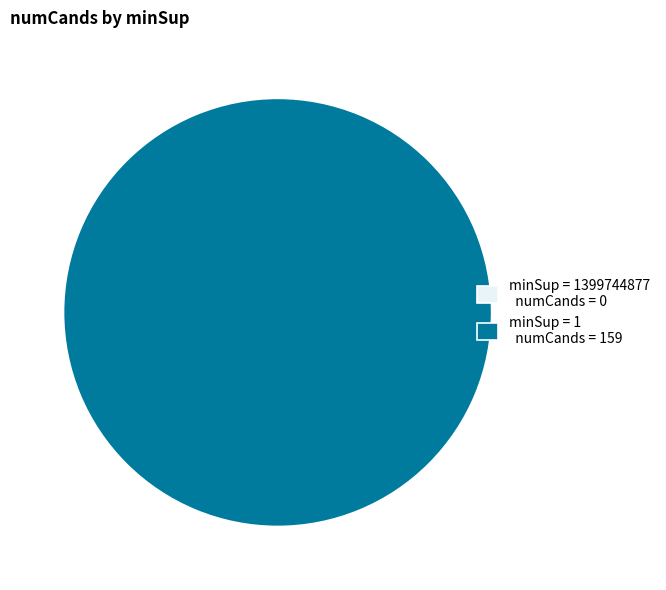

How many slices are in this pie chart?

2